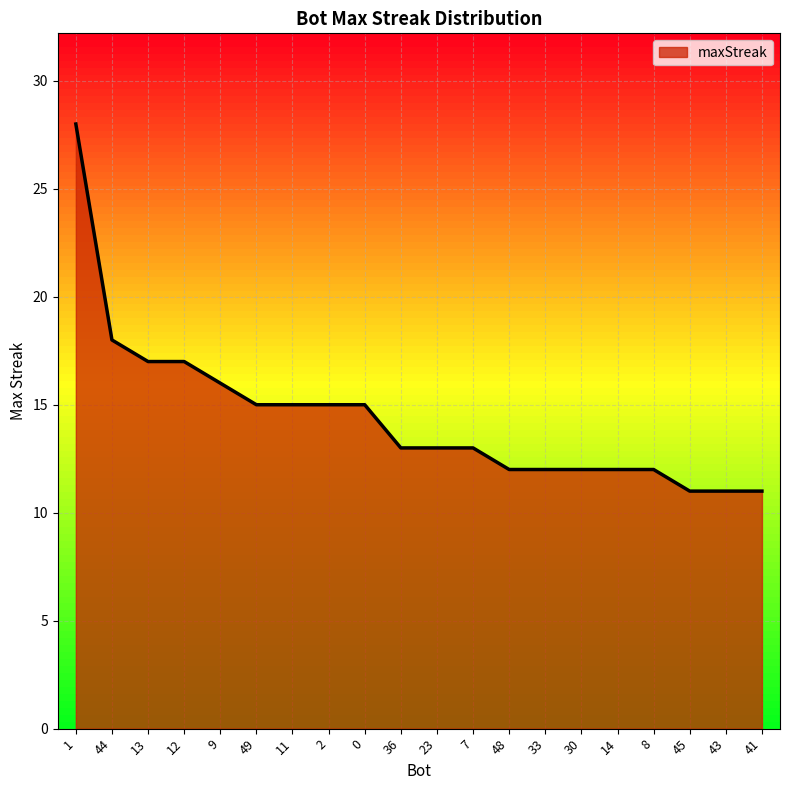

Count the number of data series in this chart.

1